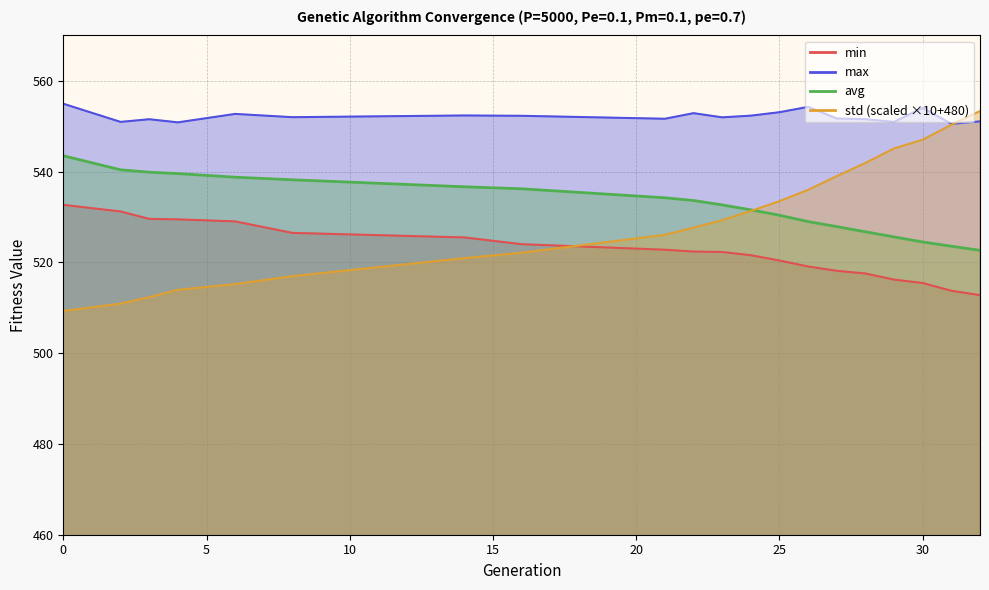

Is it true that std equals 515.2 at 6?

True